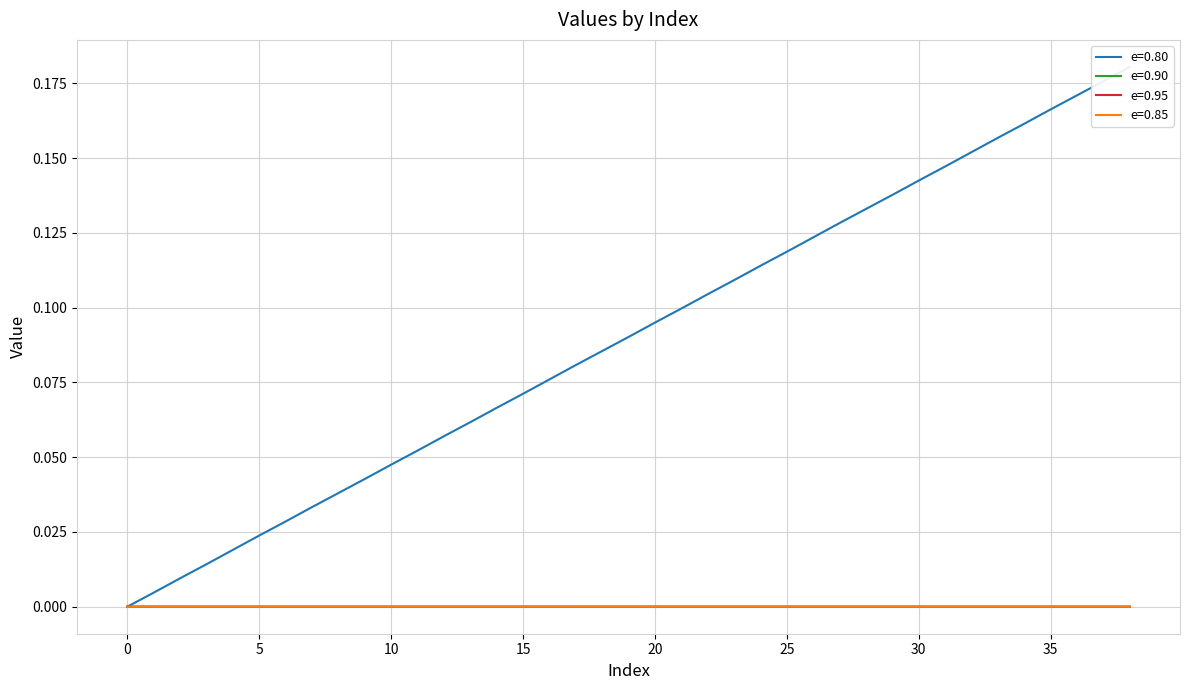

How many categories are shown in the chart?

39